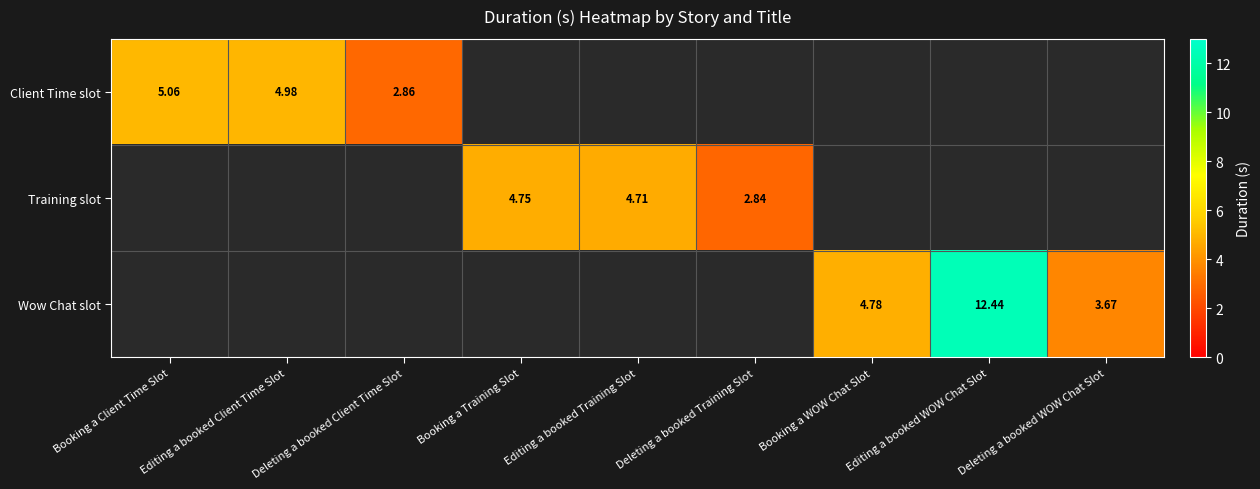

What is the total value across all series at Booking a Training Slot?

4.8